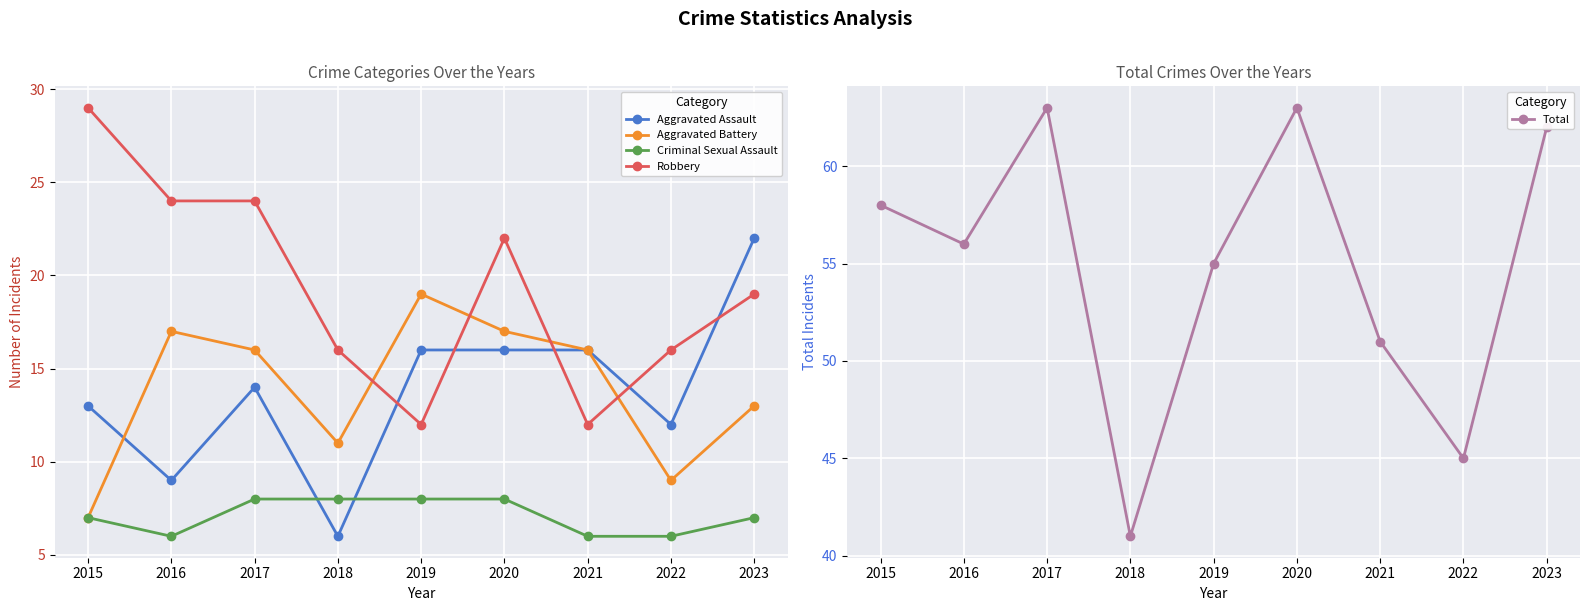

Rank the series by their maximum value, from highest to lowest.

Total, Robbery, Aggravated Assault, Aggravated Battery, Criminal Sexual Assault